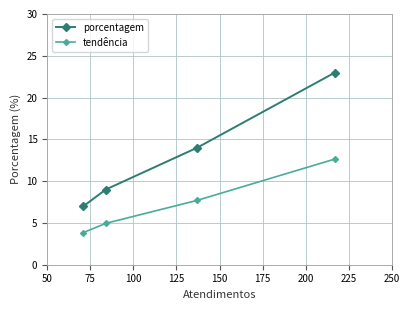

List the series in order of their peak value, lowest first.

tendência, porcentagem